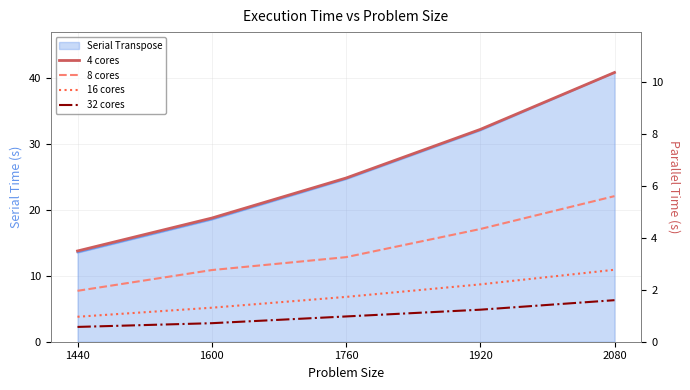

At which label does 8 cores reach its minimum?

1440